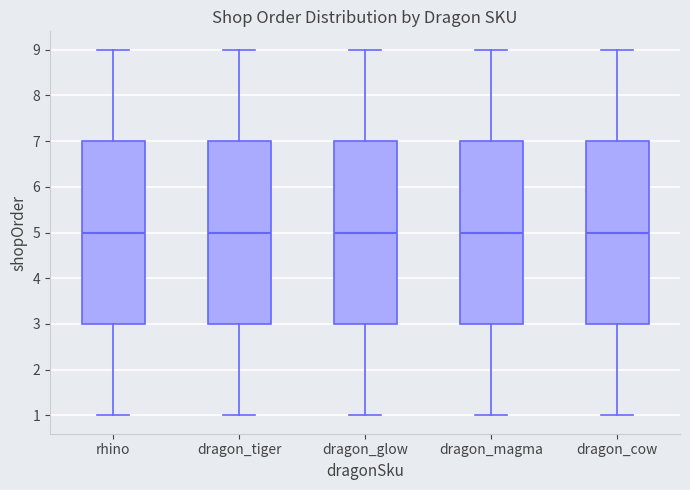

Reading left to right, transcribe this box plot: for each box, give where its median line is, the range the box spans, and where its two whiskers end, as read against the y-axis. The values are not printed on the chart, so give them approximately, as read against the axis.

rhino: median 5, box 3 to 7, whiskers 1 to 9
dragon_tiger: median 5, box 3 to 7, whiskers 1 to 9
dragon_glow: median 5, box 3 to 7, whiskers 1 to 9
dragon_magma: median 5, box 3 to 7, whiskers 1 to 9
dragon_cow: median 5, box 3 to 7, whiskers 1 to 9